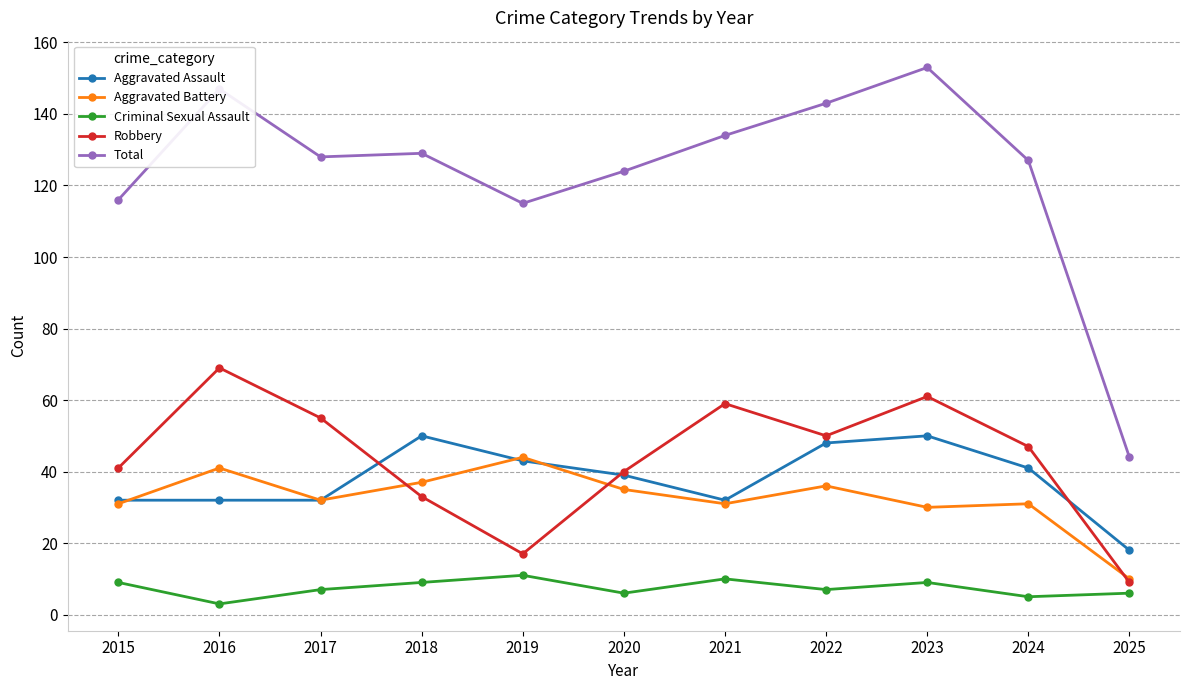

True or false: Aggravated Assault and Criminal Sexual Assault intersect in this chart.

False